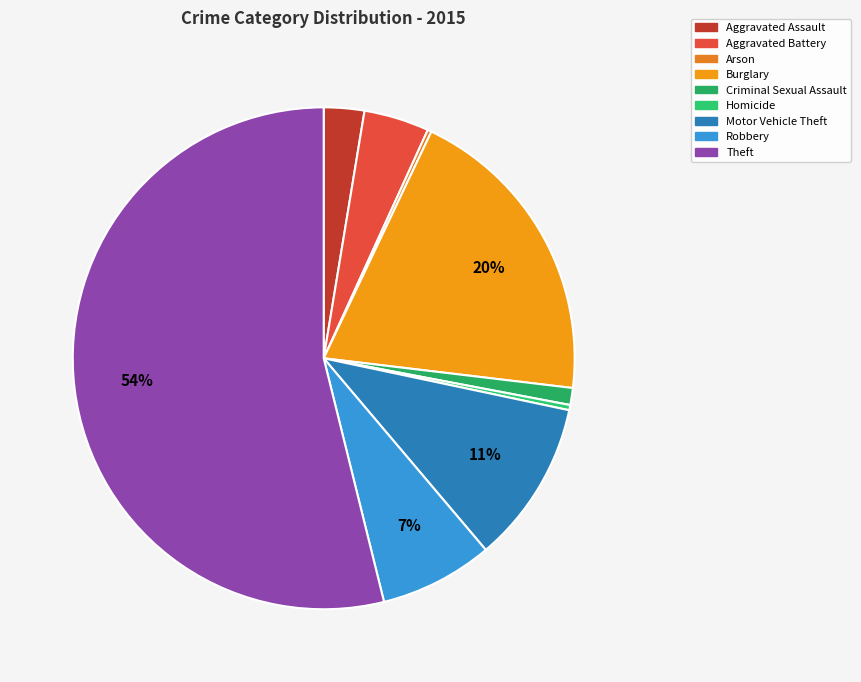

To the nearest percent, what percentage of the pie is Theft?

54%